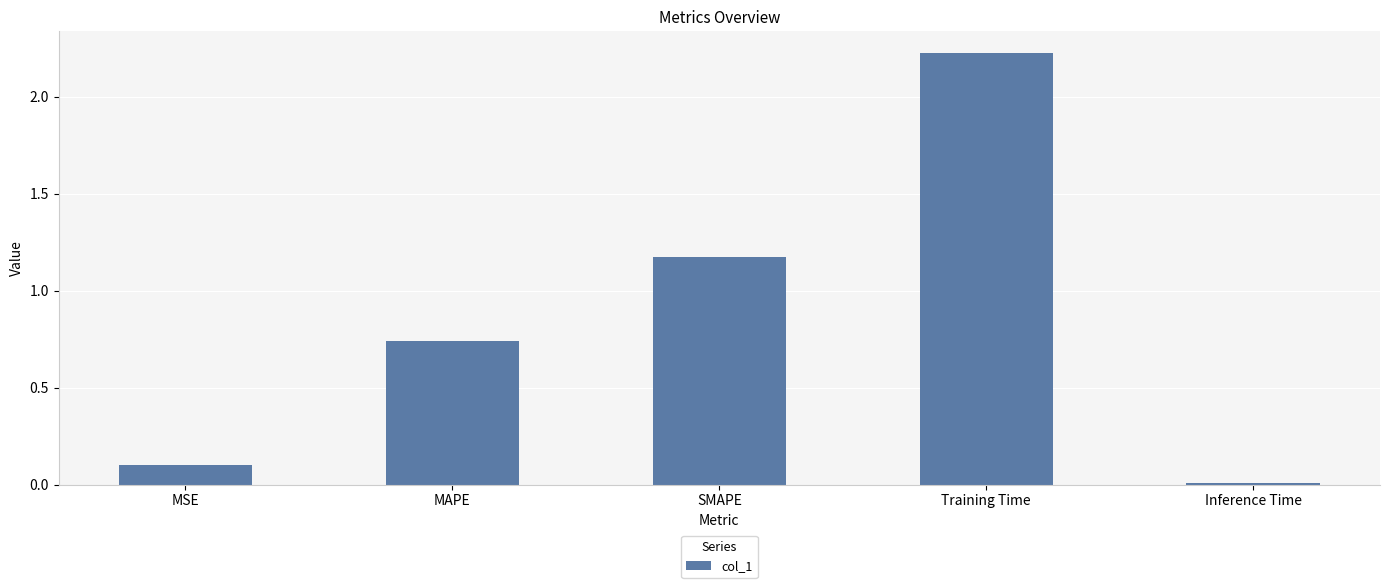

True or false: the data shows 1.3 at MAPE.

False